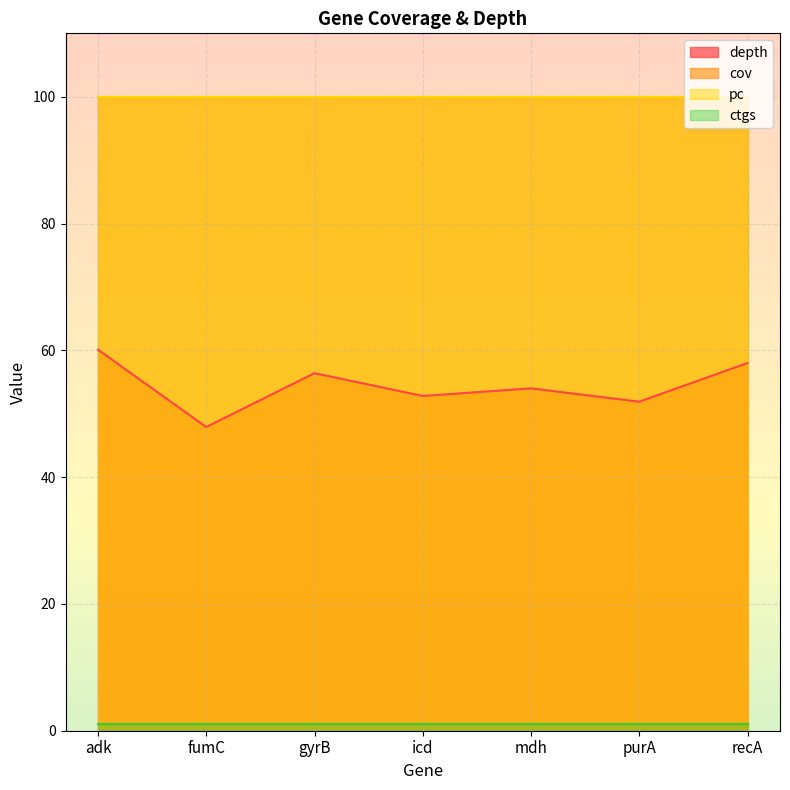

At how many categories does at least one series exceed 43?

7